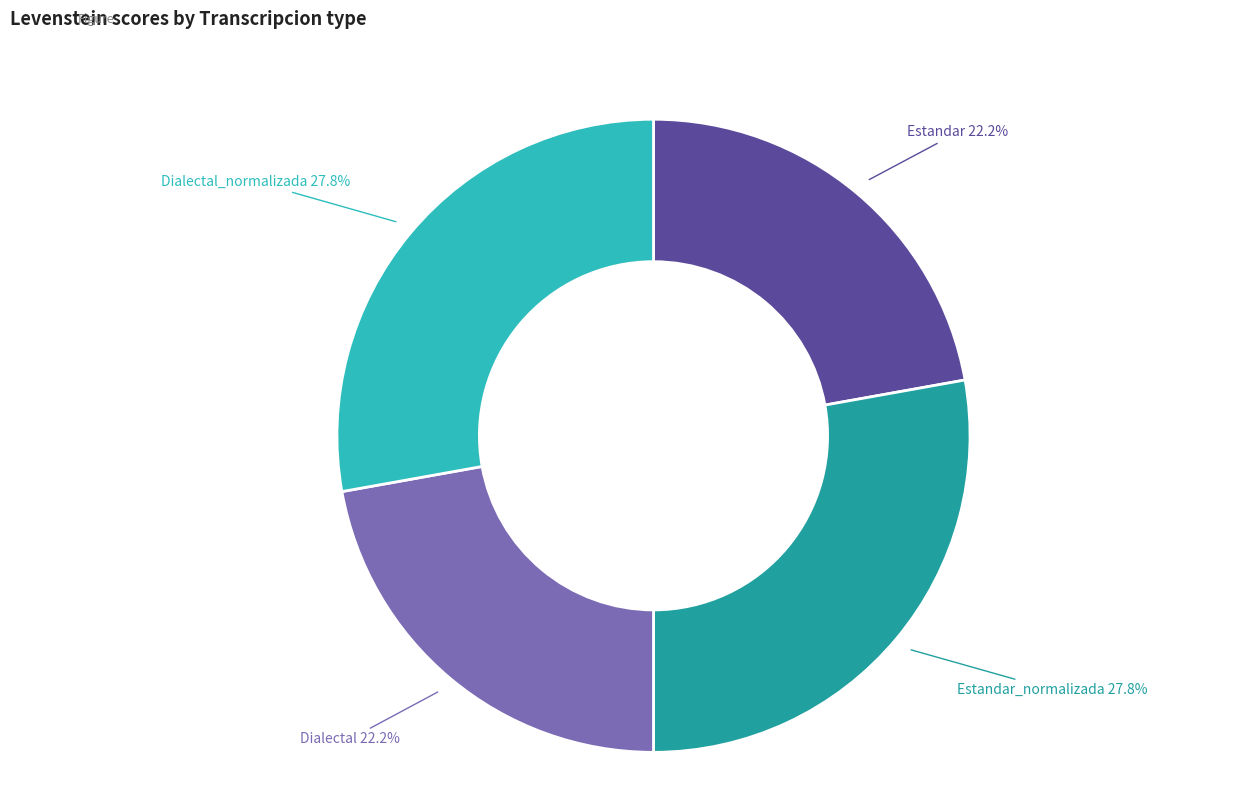

Is there a majority slice in this chart?

No